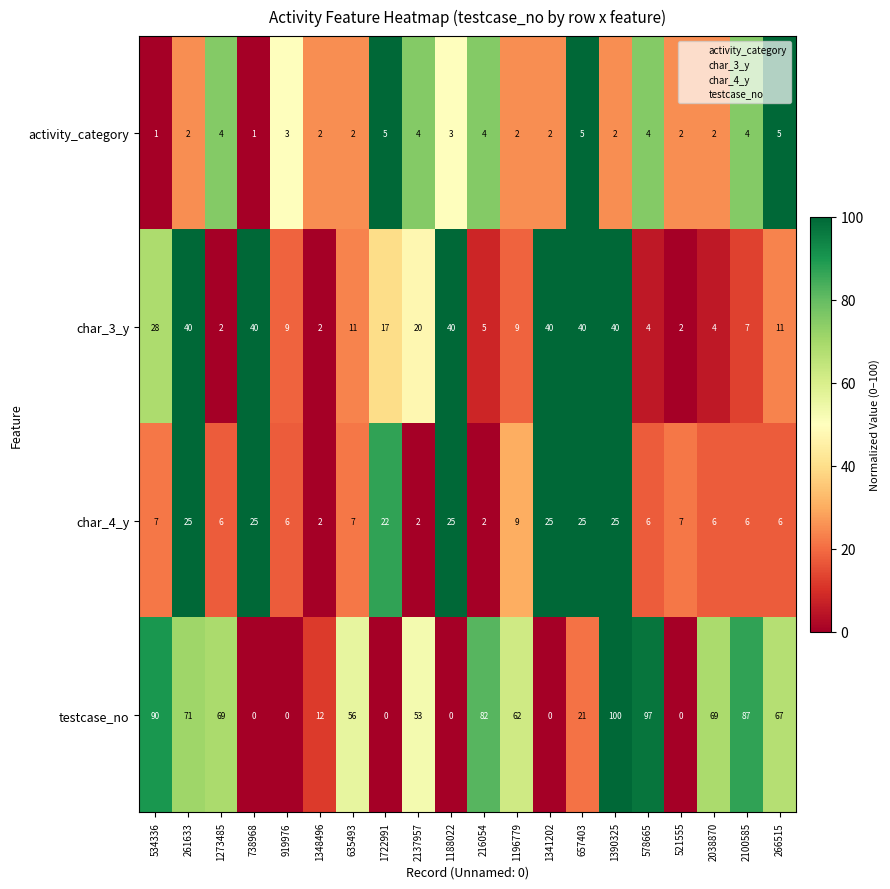

The testcase_no series shows 0 at 1188022. True or false?

True